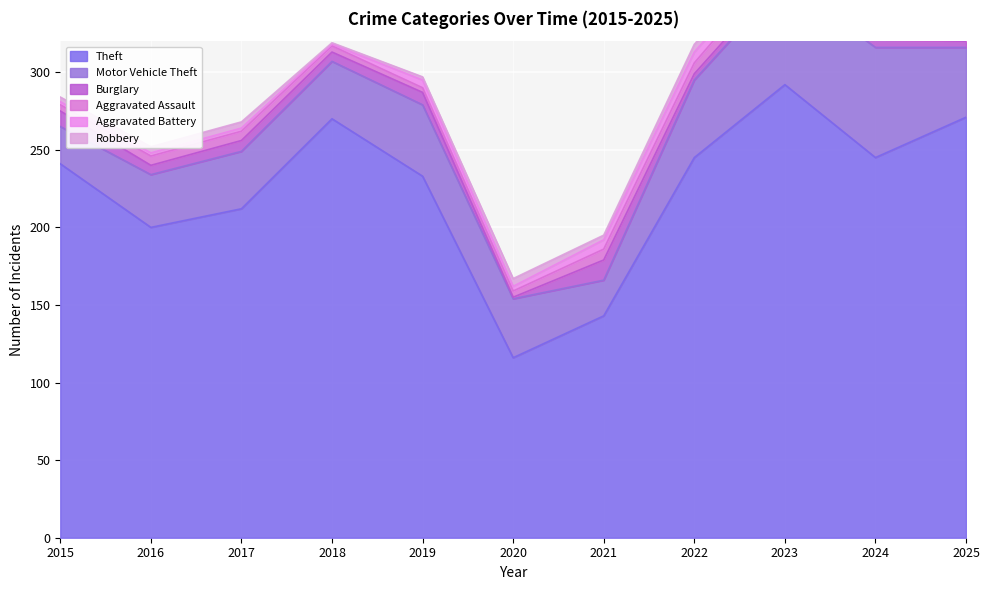

What is the maximum value for Burglary?

13